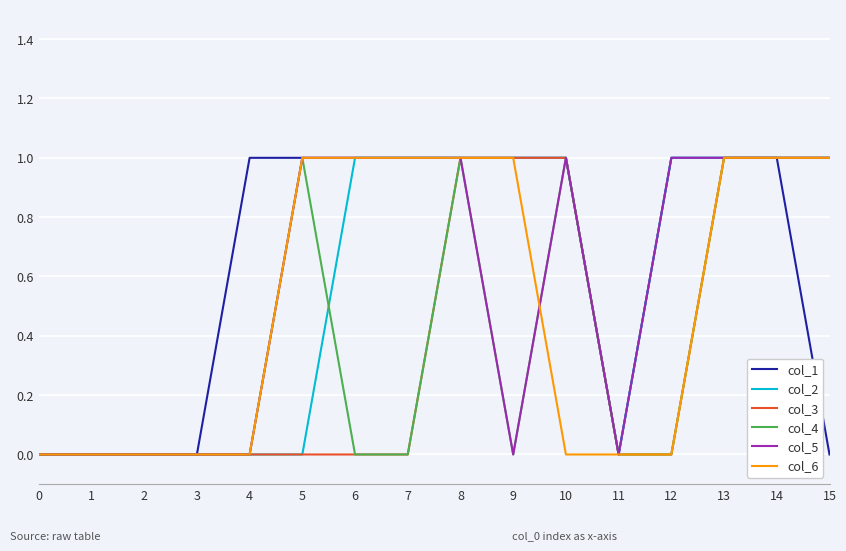

Reading left to right, extract all data points from this chart.

col_1: 0=0	1=0	2=0	3=0	4=1	5=1	6=1	7=1	8=1	9=1	10=1	11=0	12=1	13=1	14=1	15=0
col_2: 0=0	1=0	2=0	3=0	4=0	5=0	6=1	7=1	8=1	9=1	10=1	11=0	12=1	13=1	14=1	15=1
col_3: 0=0	1=0	2=0	3=0	4=0	5=0	6=0	7=0	8=1	9=1	10=1	11=0	12=0	13=1	14=1	15=1
col_4: 0=0	1=0	2=0	3=0	4=0	5=1	6=0	7=0	8=1	9=0	10=1	11=0	12=0	13=1	14=1	15=1
col_5: 0=0	1=0	2=0	3=0	4=0	5=1	6=1	7=1	8=1	9=0	10=1	11=0	12=1	13=1	14=1	15=1
col_6: 0=0	1=0	2=0	3=0	4=0	5=1	6=1	7=1	8=1	9=1	10=0	11=0	12=0	13=1	14=1	15=1